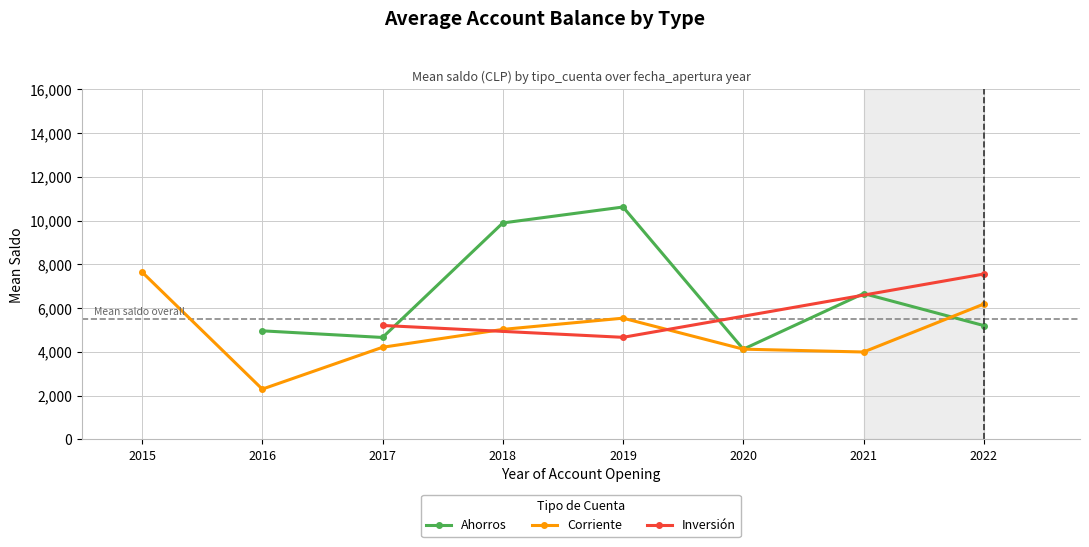

What is the value of the Ahorros point at the 4th from the left?

10619.9